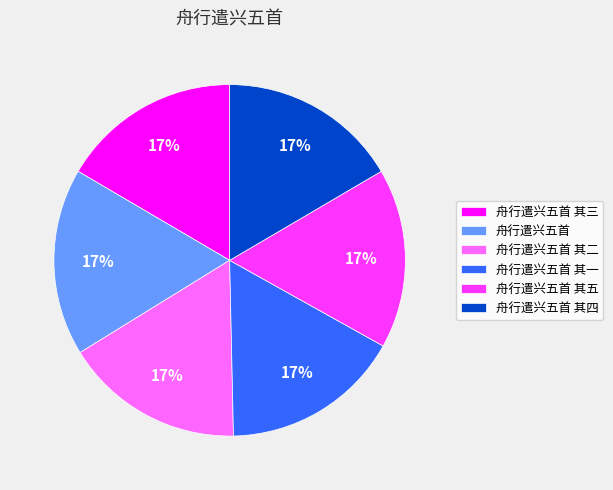

To the nearest percent, what percentage of the pie is 舟行遣兴五首 其五?

17%